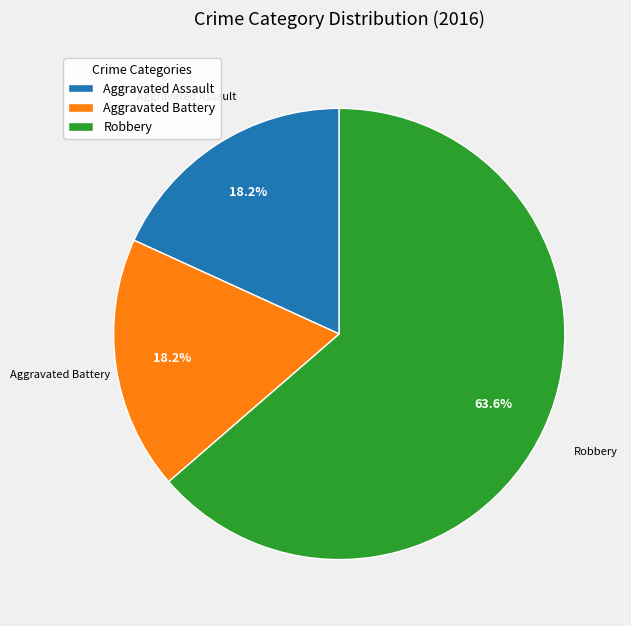

Does any single category account for the majority?

Yes